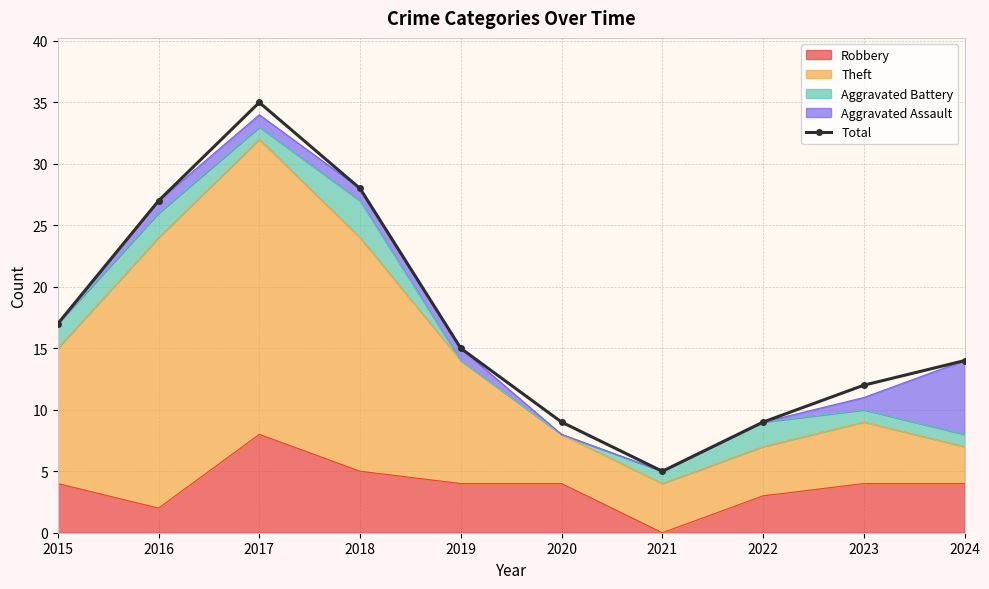

The chart shows a value of 35 at 2017. True or false?

True